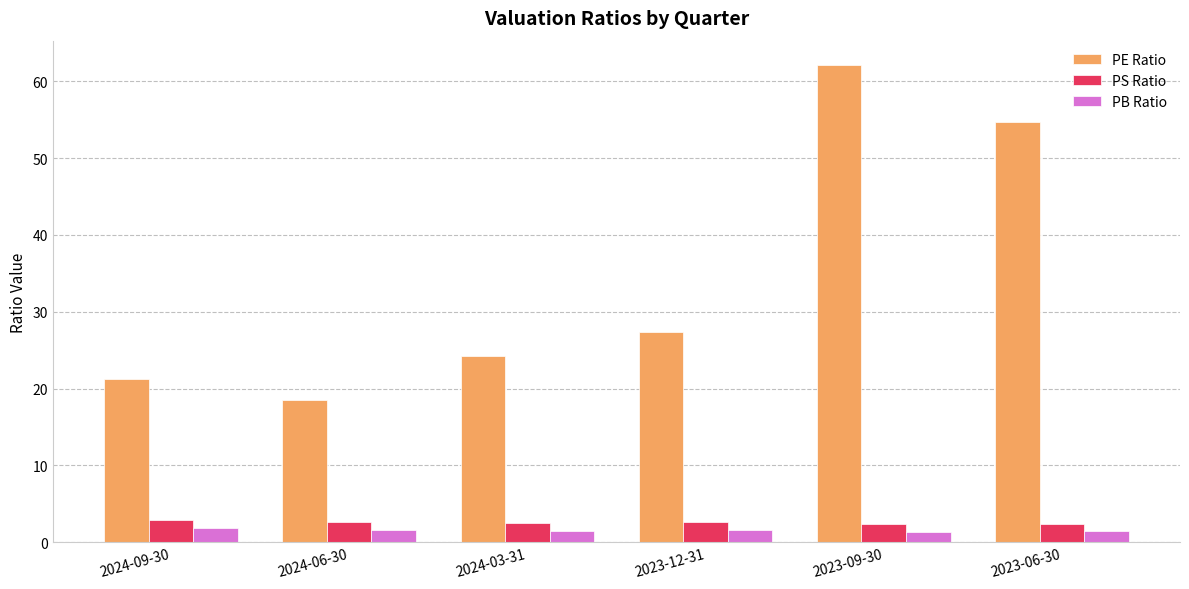

True or false: PS Ratio has a value of 2.9 at 2024-09-30.

True